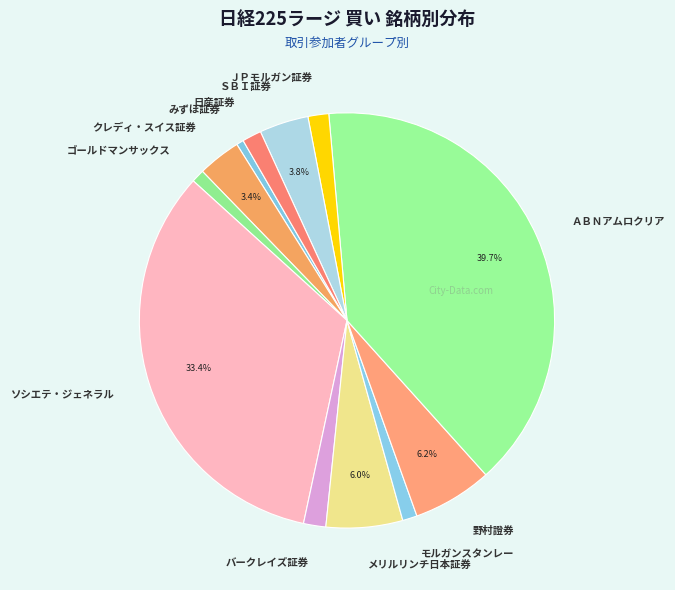

What is the ratio of the value at メリルリンチ日本証券 to the value at クレディ・スイス証券?

1.8